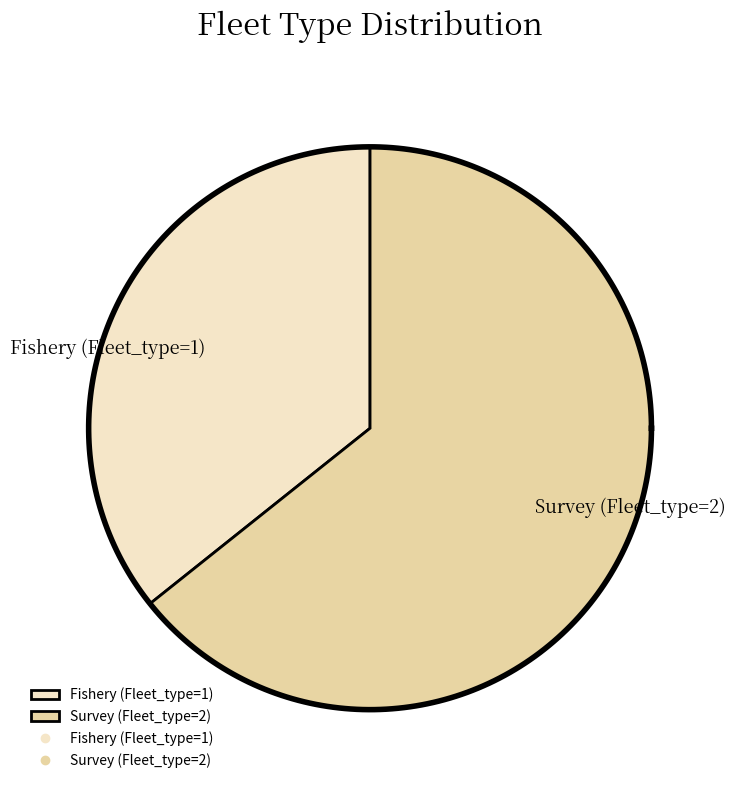

True or false: Fishery (Fleet_type=1) accounts for 46% of the total.

False